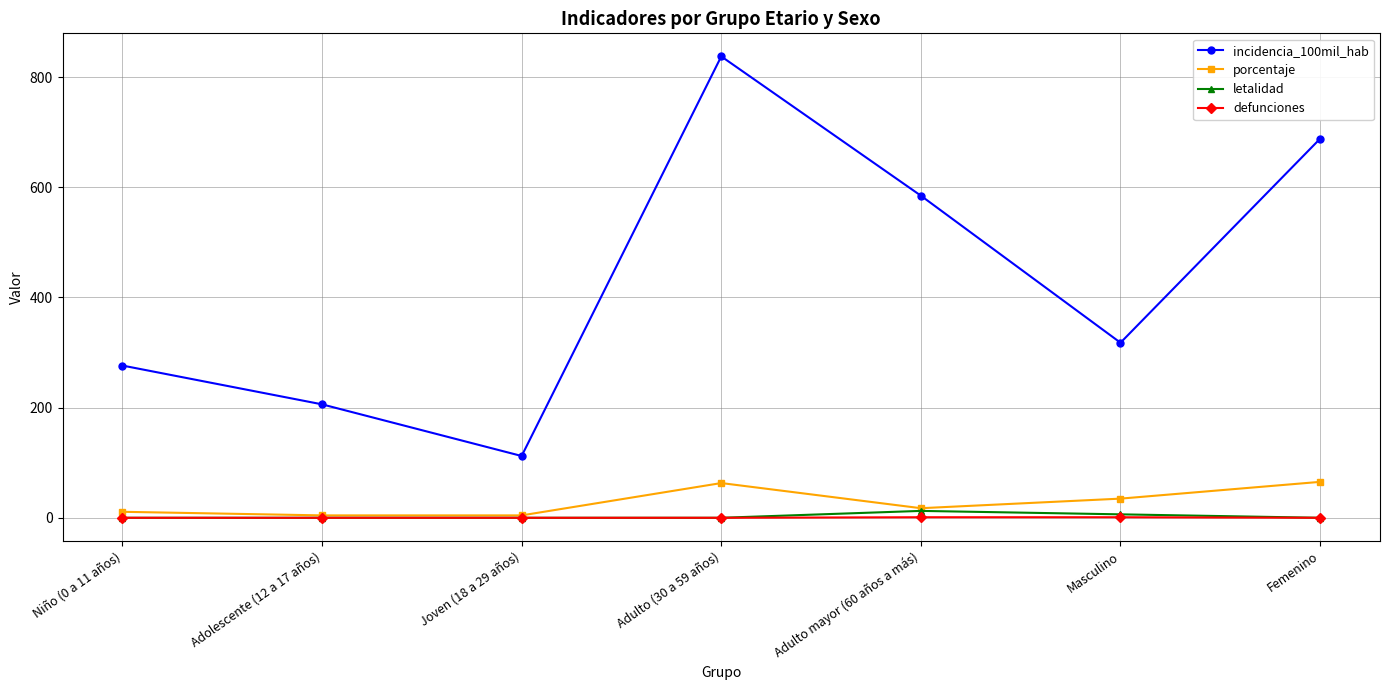

True or false: porcentaje and incidencia_100mil_hab cross at least once.

False